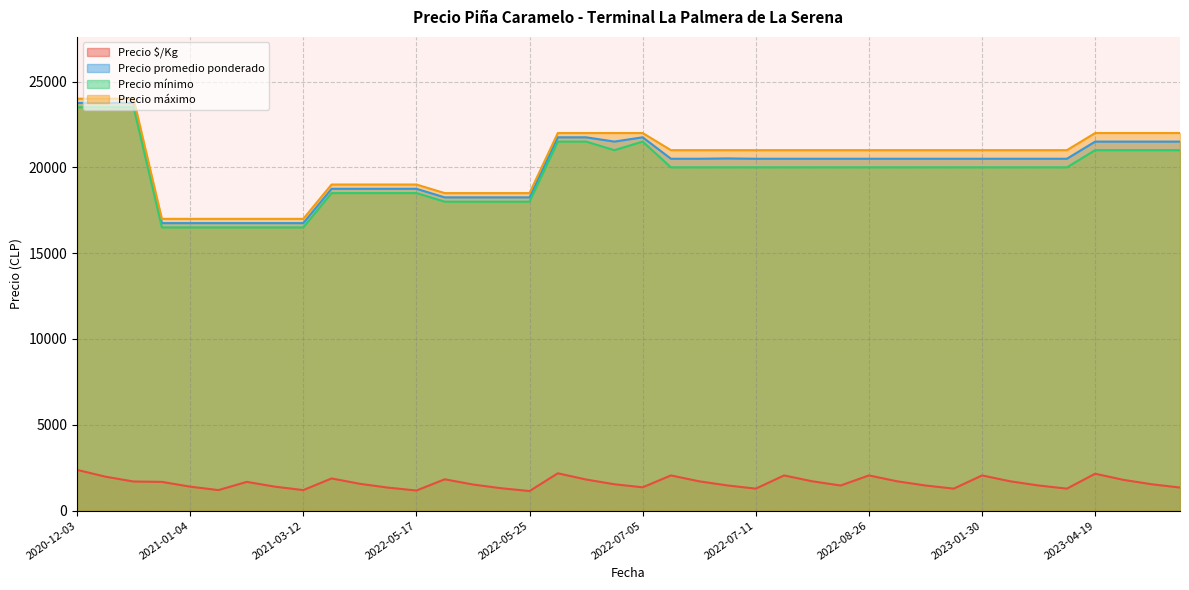

What is the sum of the Precio $/Kg values at 2023-01-30 and 2022-05-25?

3191